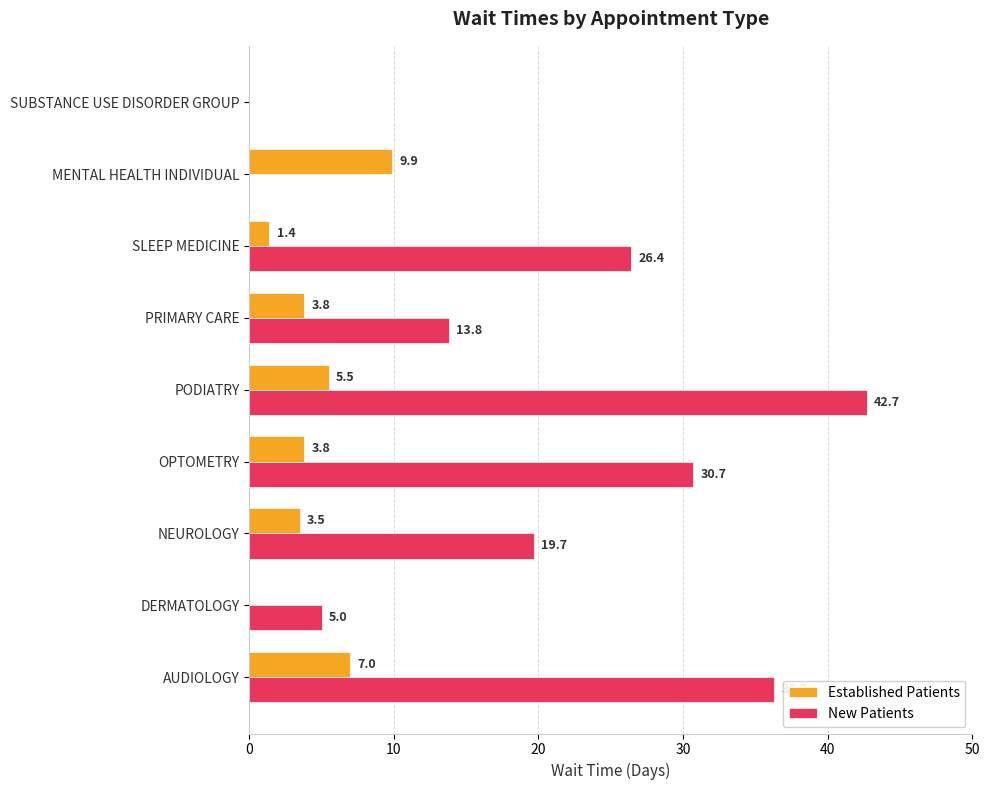

At which category is the sum across all series the highest?

PODIATRY